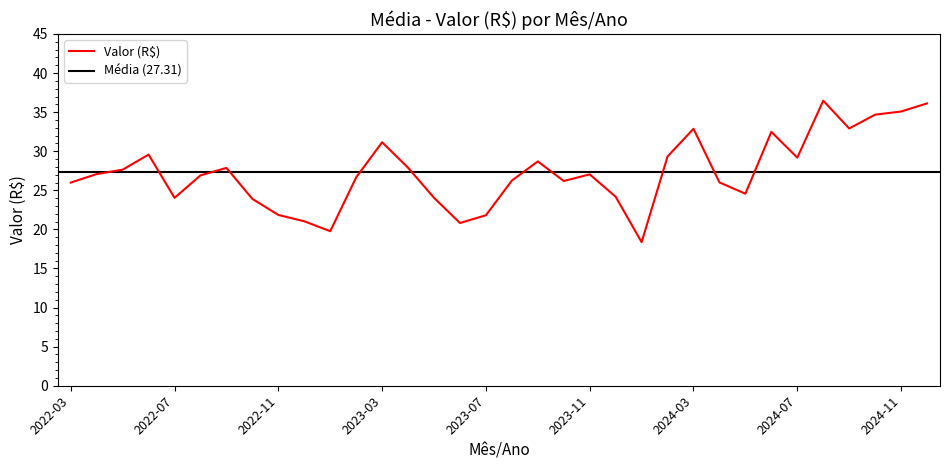

Where is the first local maximum?

2022-06